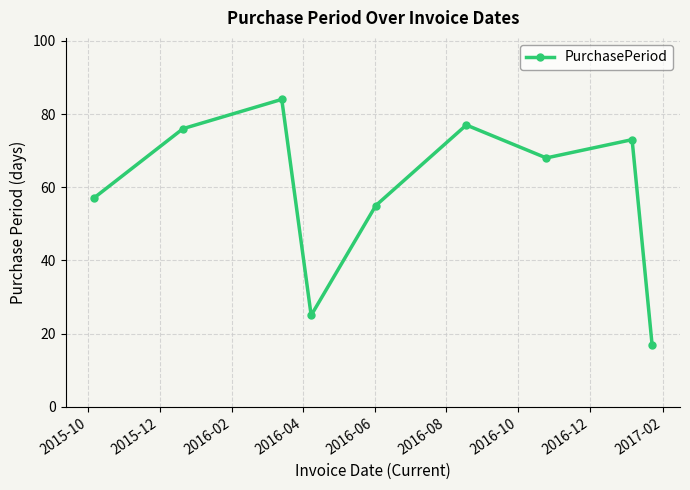

What is the average value?

59